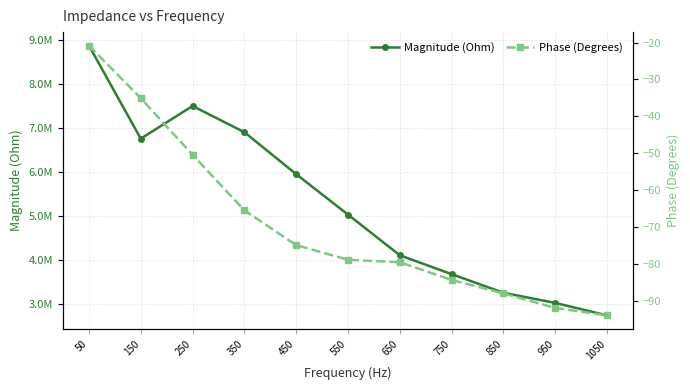

At how many categories does at least one series exceed 479965?

11